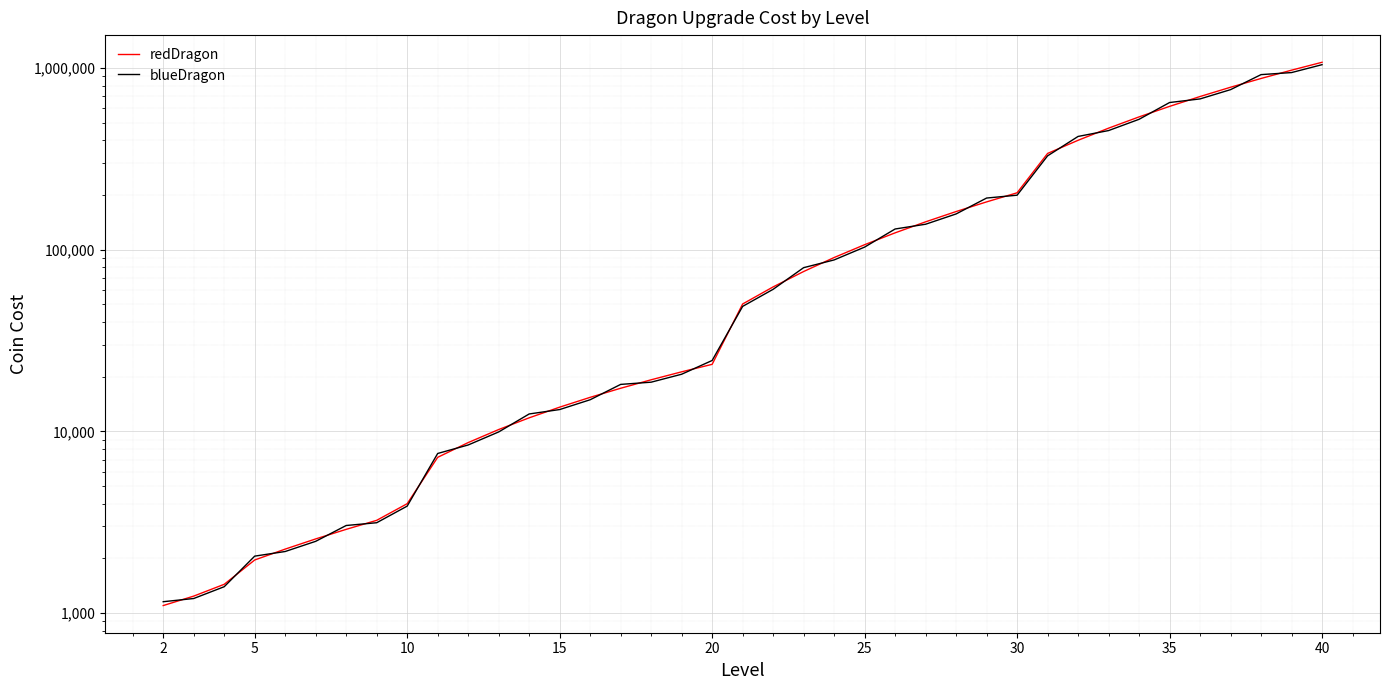

Which series has the largest total across all categories?

redDragon